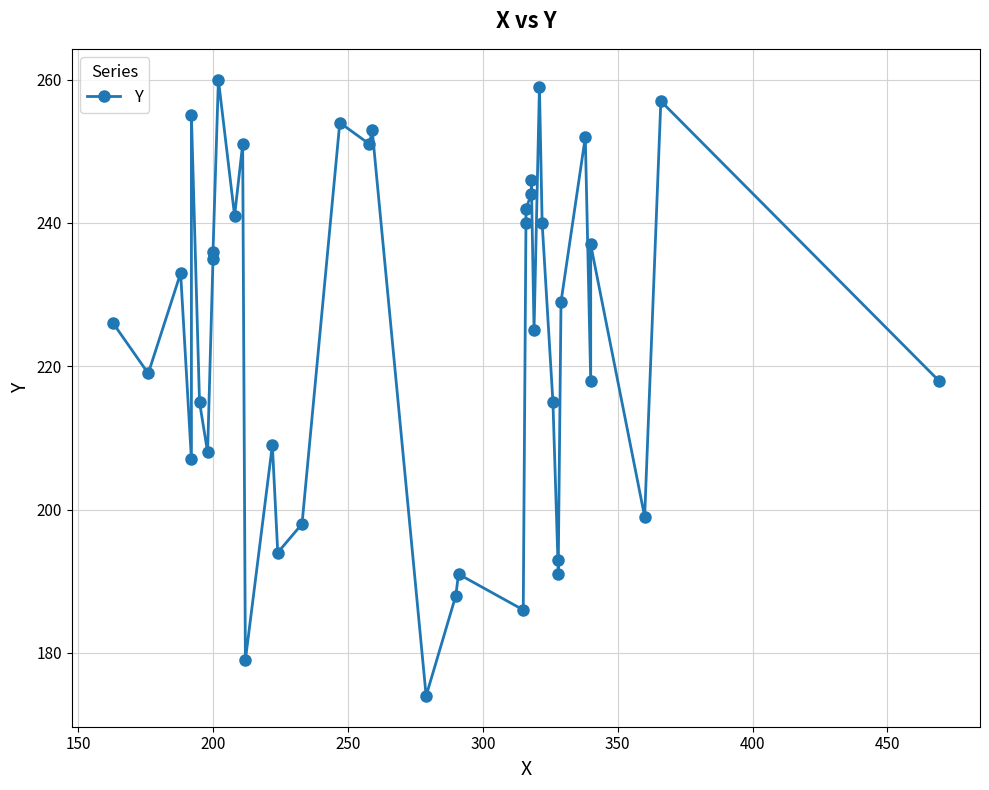

What is the value of the 12th point from the left?

251